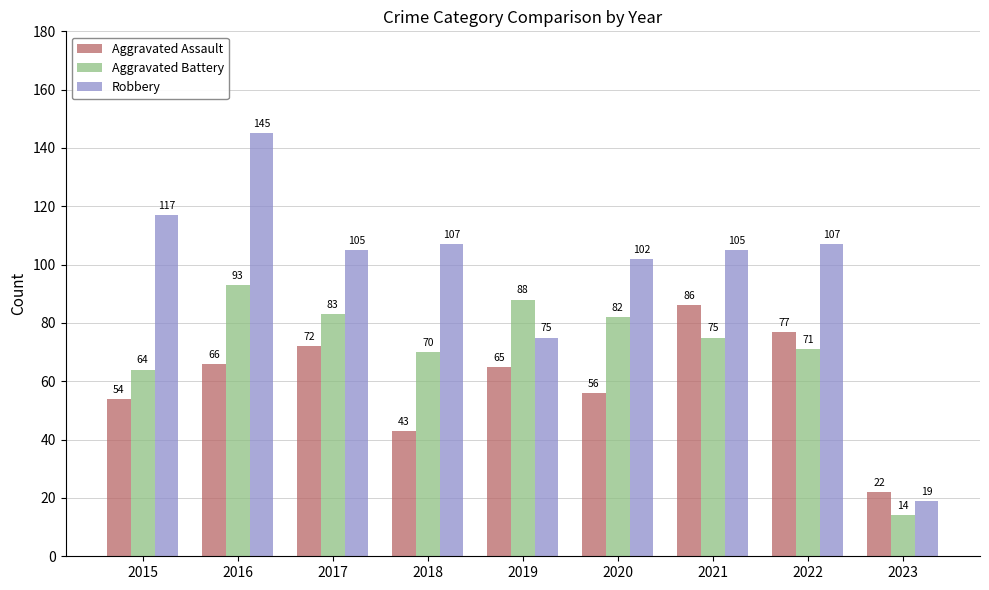

The Aggravated Battery series shows 23 at 2020. True or false?

False